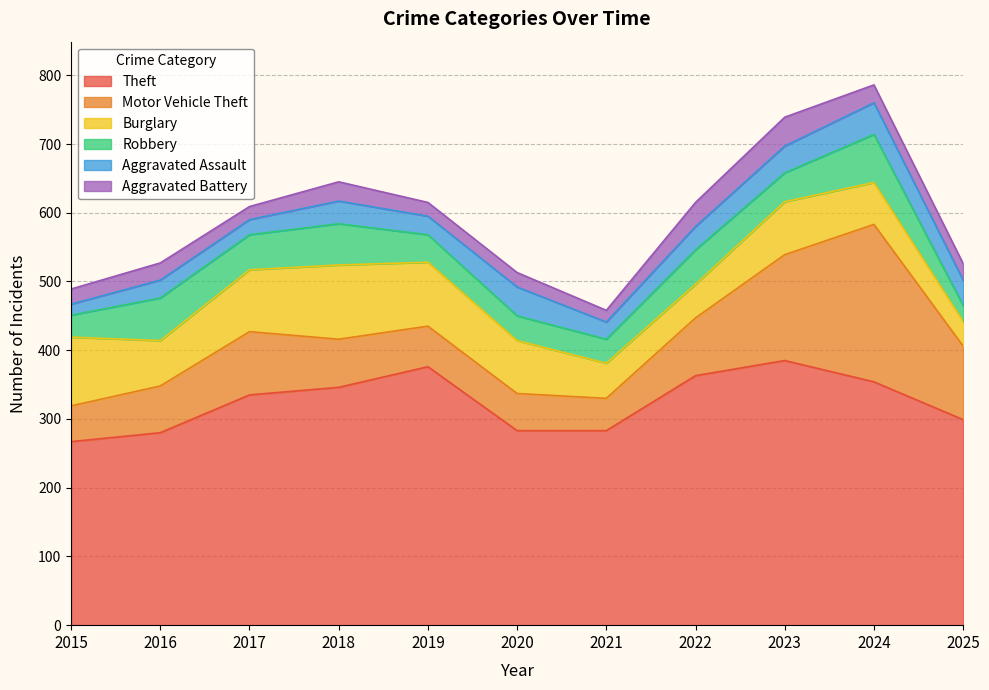

Reading right to left, transcribe all the data shown in this chart.

Theft: 299	354	385	363	283	283	376	346	335	280	267
Motor Vehicle Theft: 107	229	154	84	47	54	59	70	92	68	52
Burglary: 36	61	77	49	51	77	93	108	90	66	100
Robbery: 23	70	42	50	35	36	40	60	51	62	32
Aggravated Assault: 37	46	39	34	25	42	27	33	22	26	16
Aggravated Battery: 24	26	42	35	17	21	20	28	19	25	22